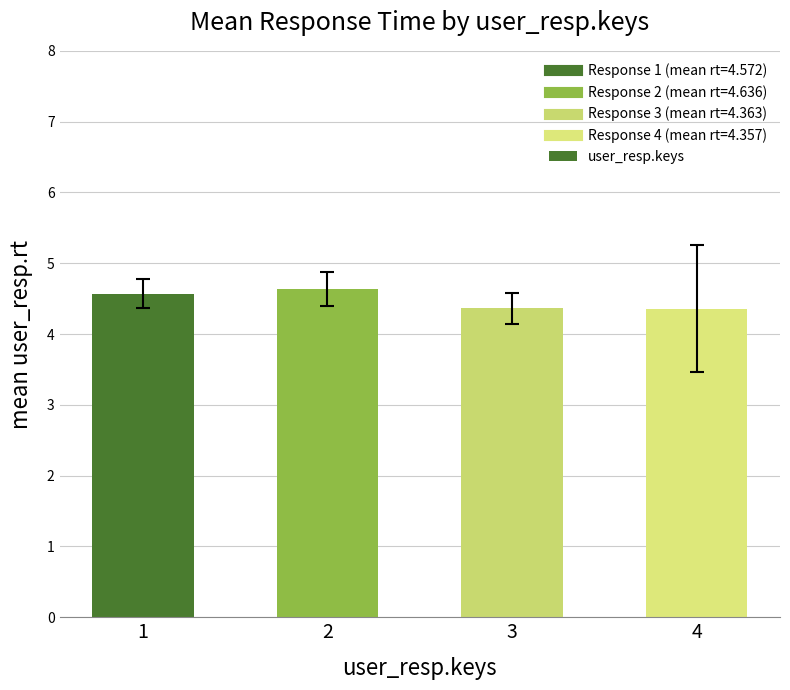

What is the change in value from 1 to 2?

+0.1